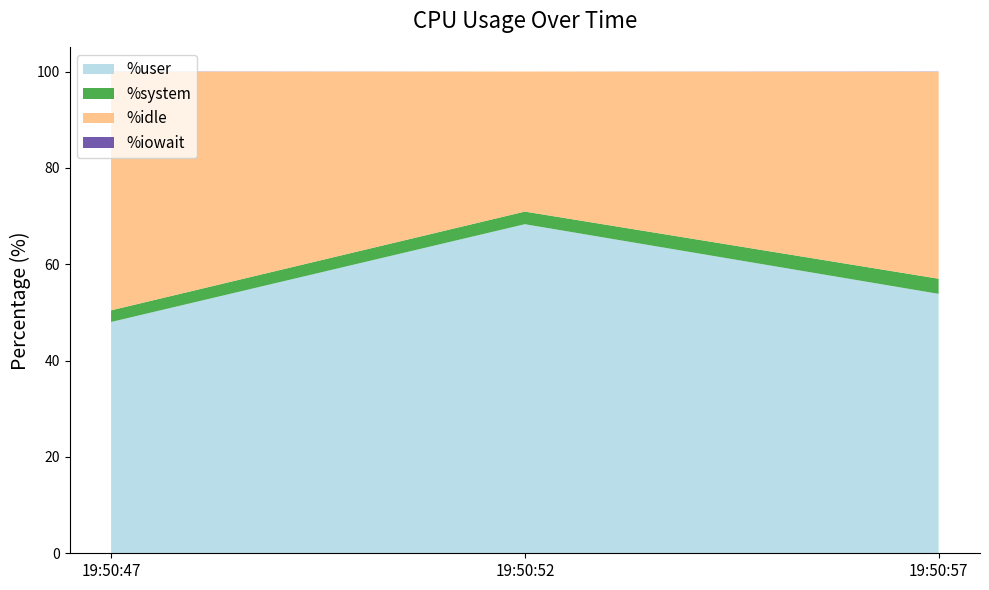

Reading left to right, transcribe all the data shown in this chart.

%user: 48.0	68.3	53.9
%system: 2.4	2.6	3.1
%idle: 49.5	29.1	43.0
%iowait: 0.1	0.0	0.1